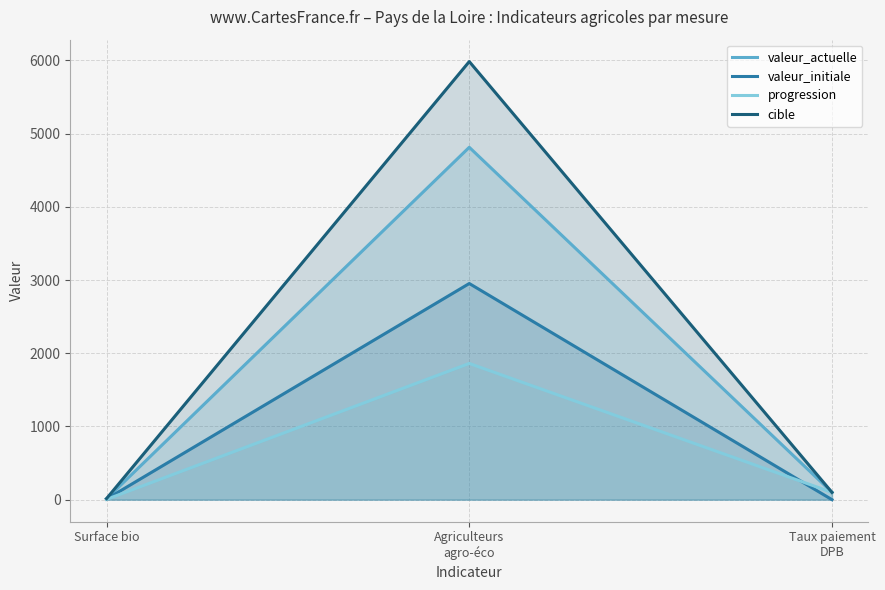

What is the label of the 2nd point from the right?

Agriculteurs
agro-éco